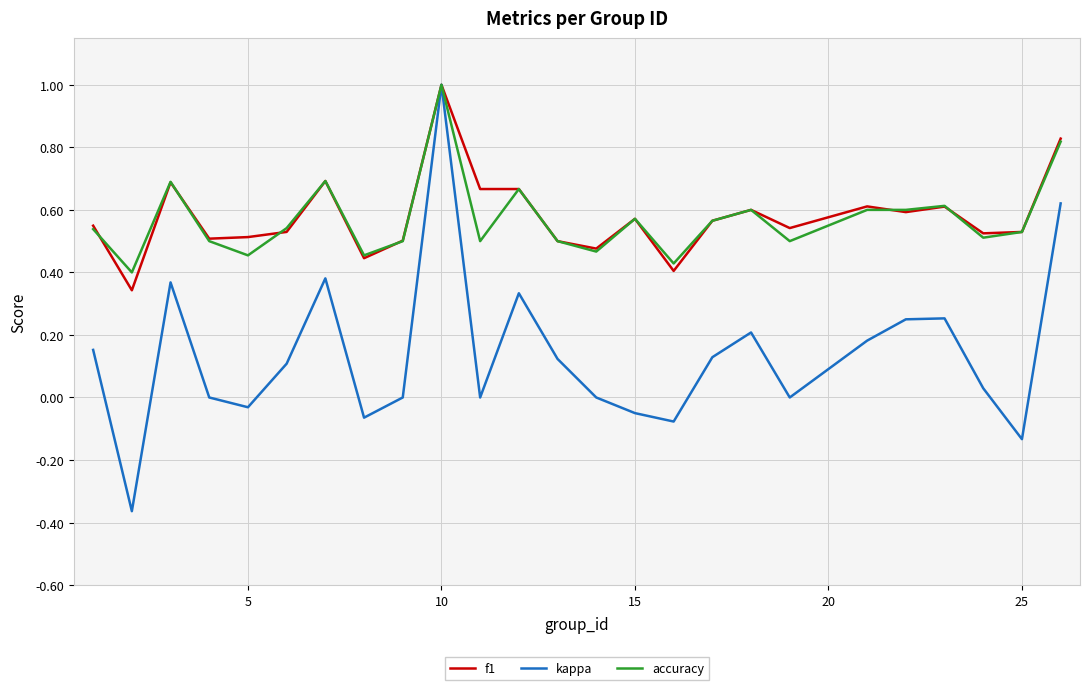

Which series has the largest range (max minus min)?

kappa